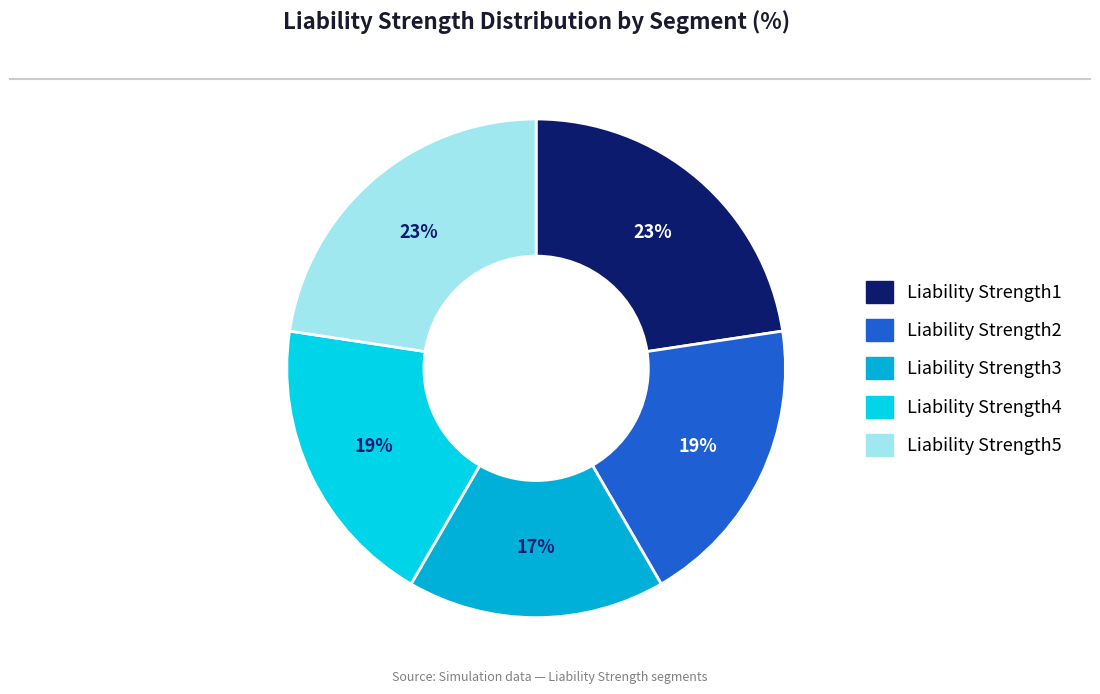

Is there any slice that represents more than half of the pie?

No